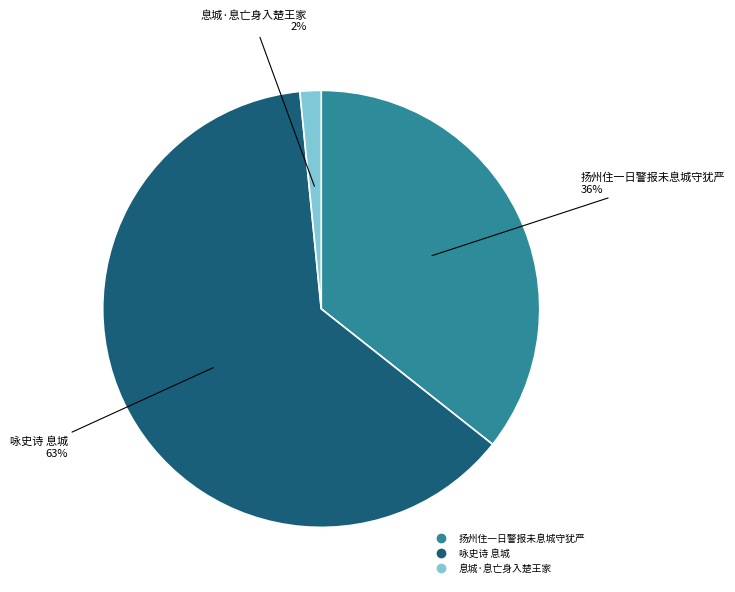

To the nearest percent, what percentage of the pie is 息城·息亡身入楚王家?

2%